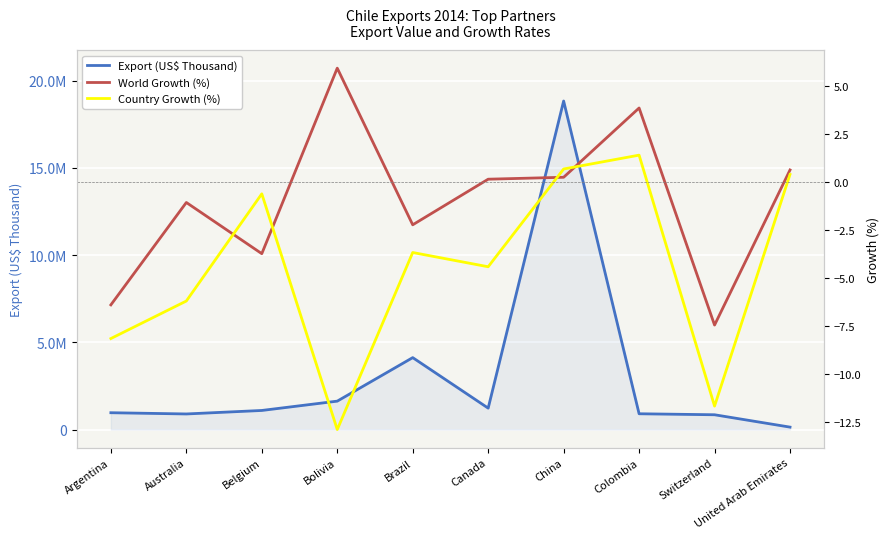

True or false: Export (US$ Thousand) and World Growth (%) intersect in this chart.

False